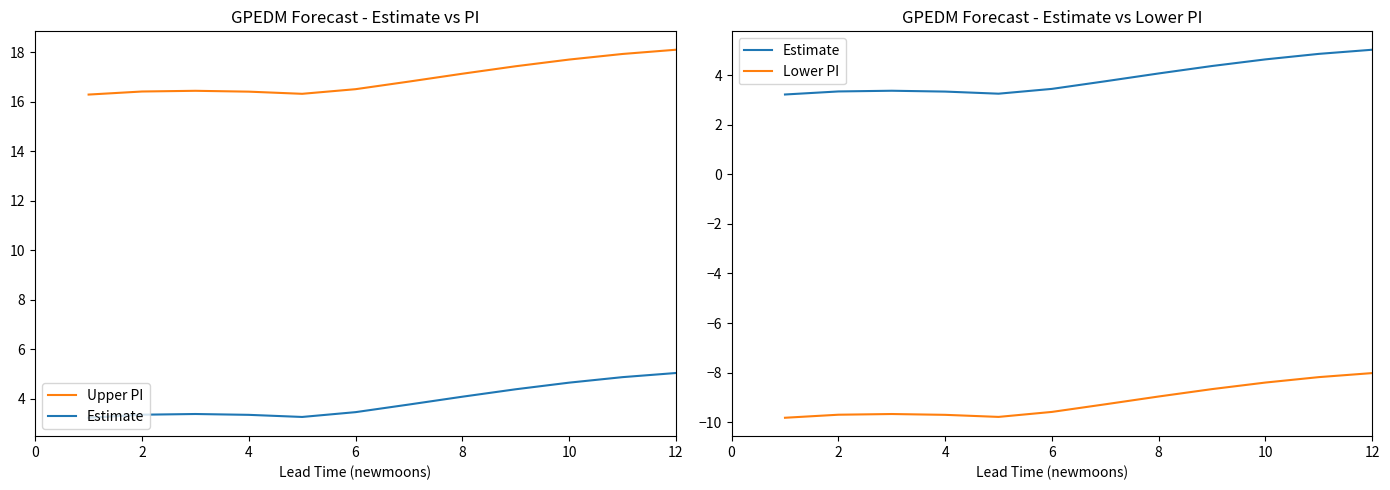

Between 4 and 11, which series saw the biggest shift?

Upper PI